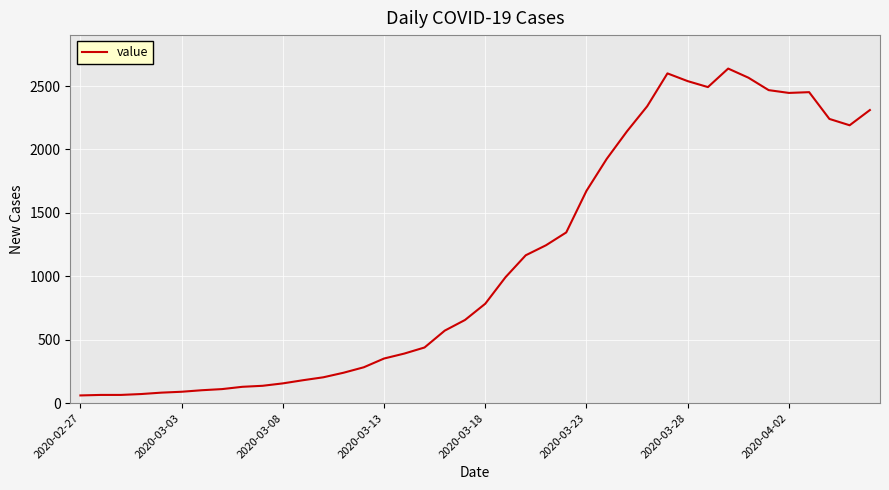

What is the minimum value shown in the chart?

61